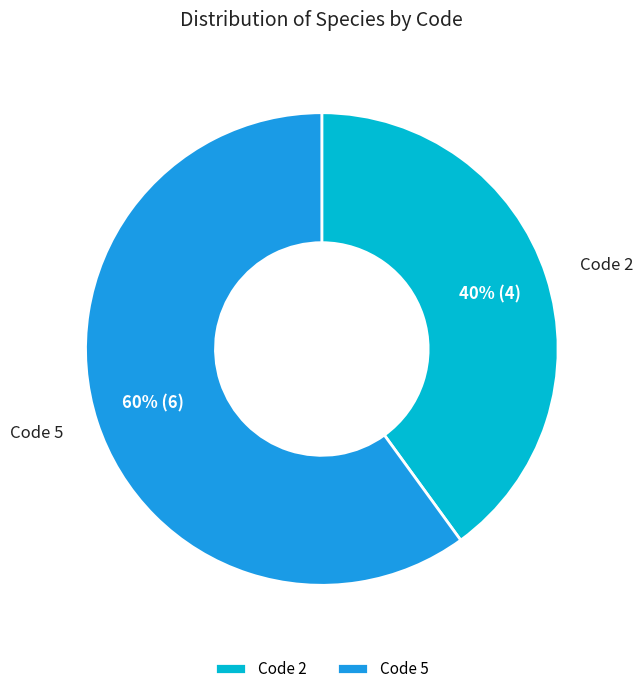

To the nearest percent, what is the combined percentage of Code 5 and Code 2?

100%